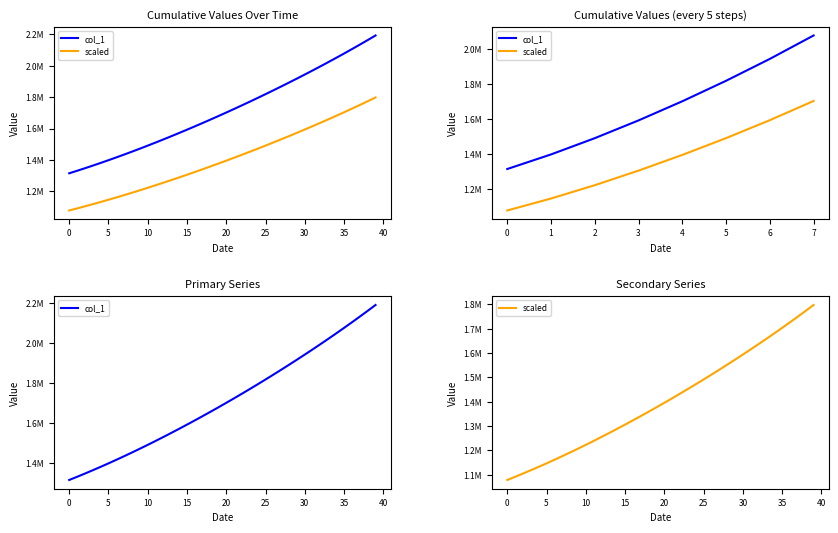

Which series changed the most between 35 and 13?

col_1